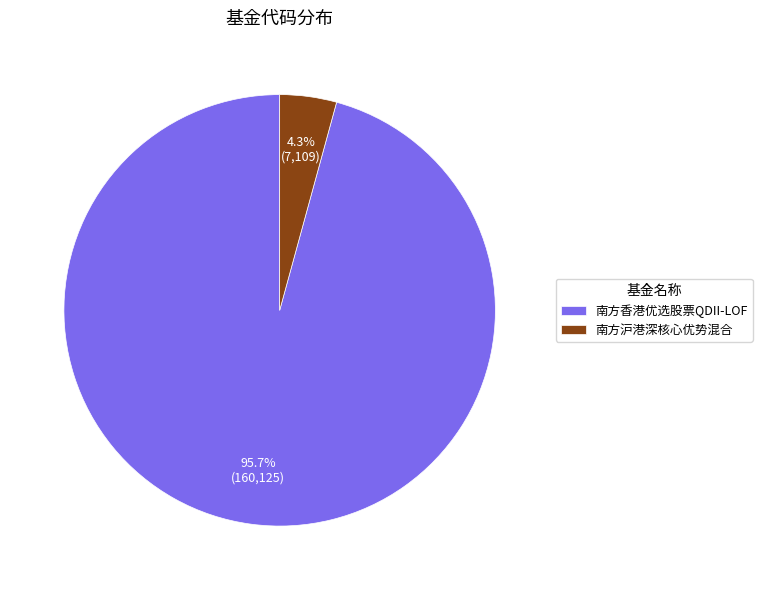

Between 南方沪港深核心优势混合 and 南方香港优选股票QDII-LOF, which is larger?

南方香港优选股票QDII-LOF